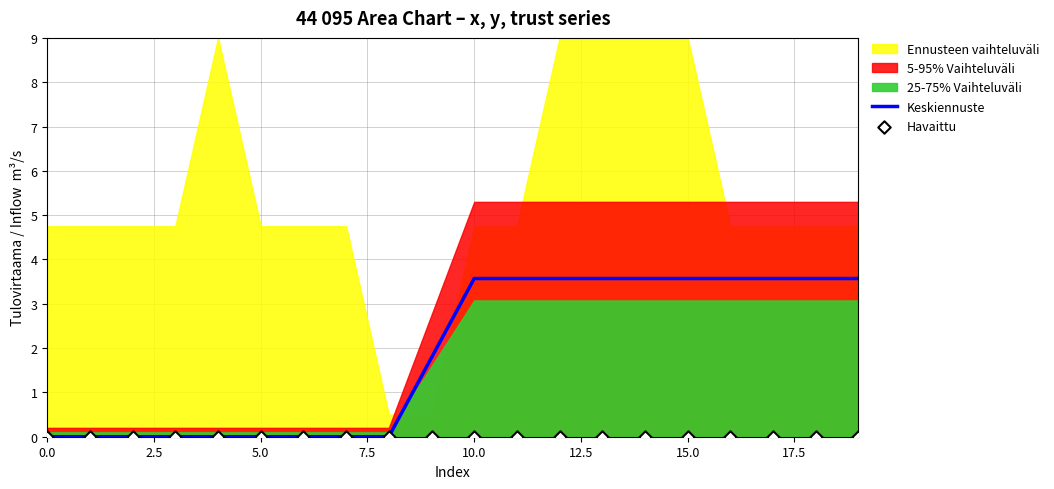

Is it true that Keskiennuste equals 1.2 at 15.0?

False